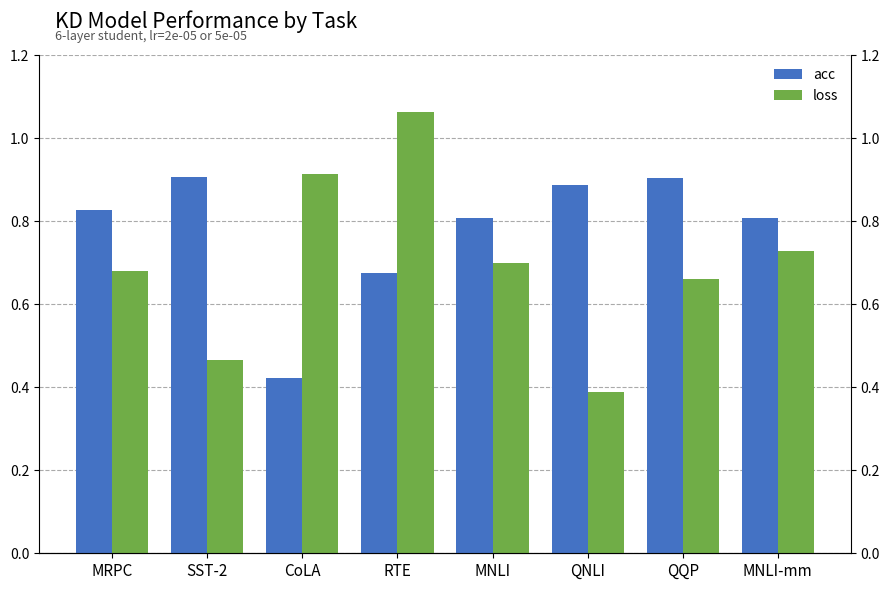

Between MNLI-mm and RTE, which is larger?

MNLI-mm